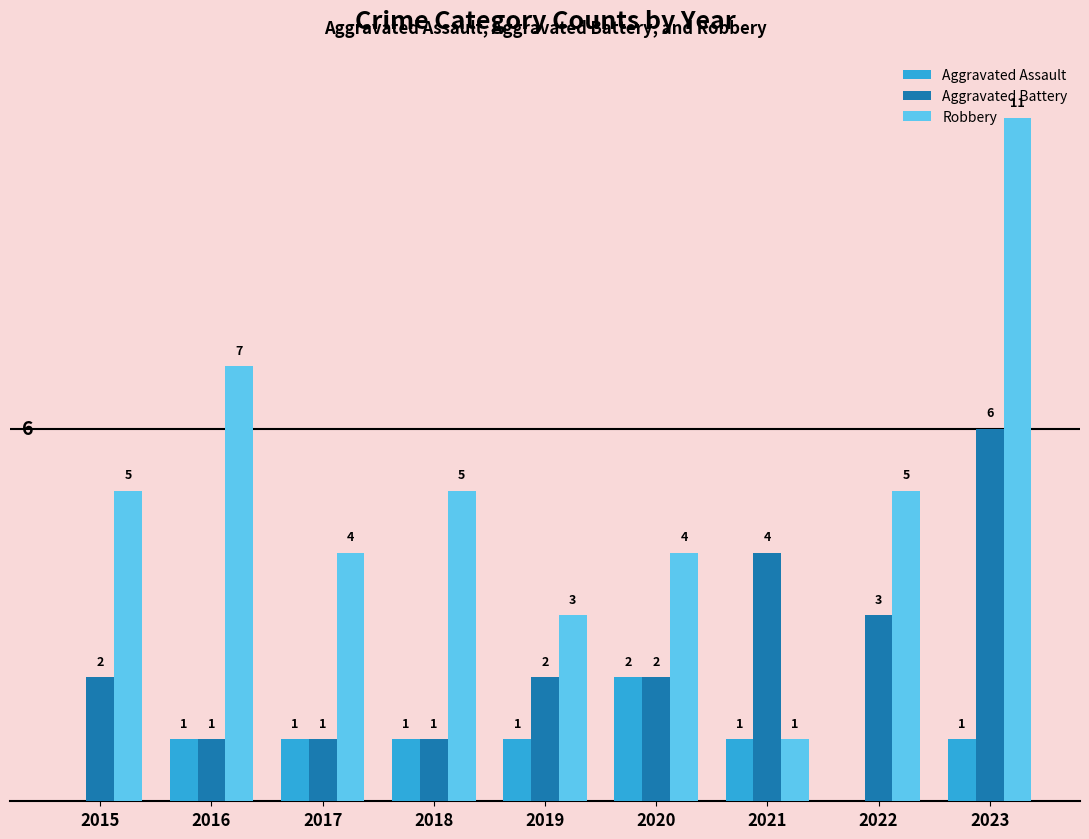

Which series changed the most between 2021 and 2023?

Robbery